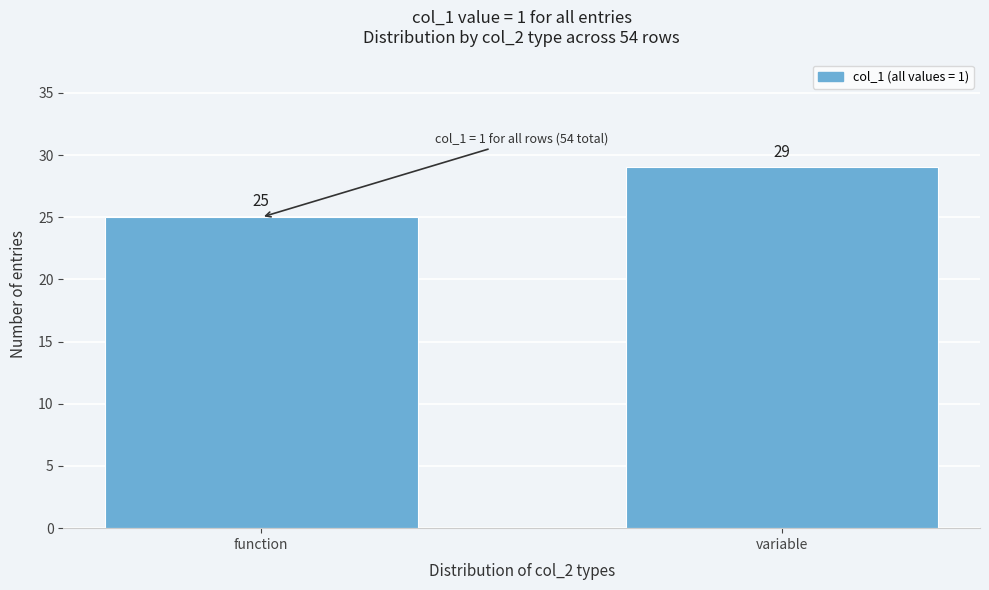

Reading left to right, extract all data points from this chart.

25	29